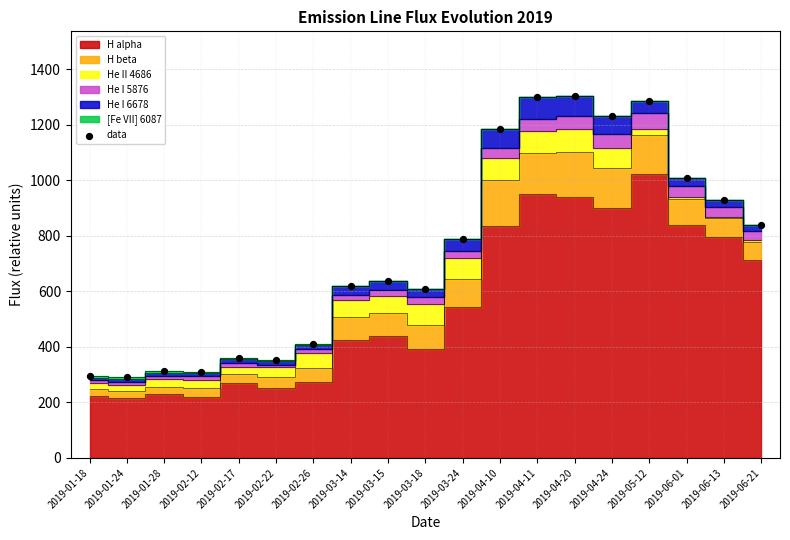

What is the range of Y values (max minus min)?

1012.6